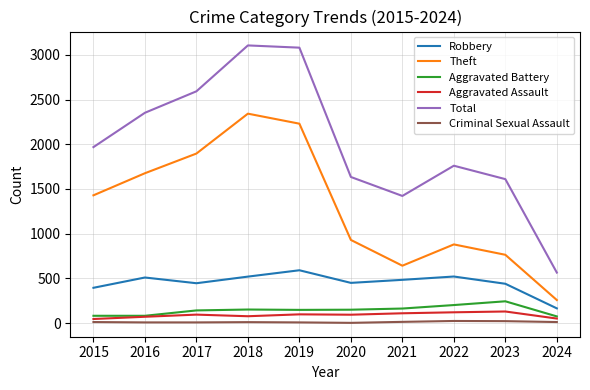

Which series has the largest range (max minus min)?

Total